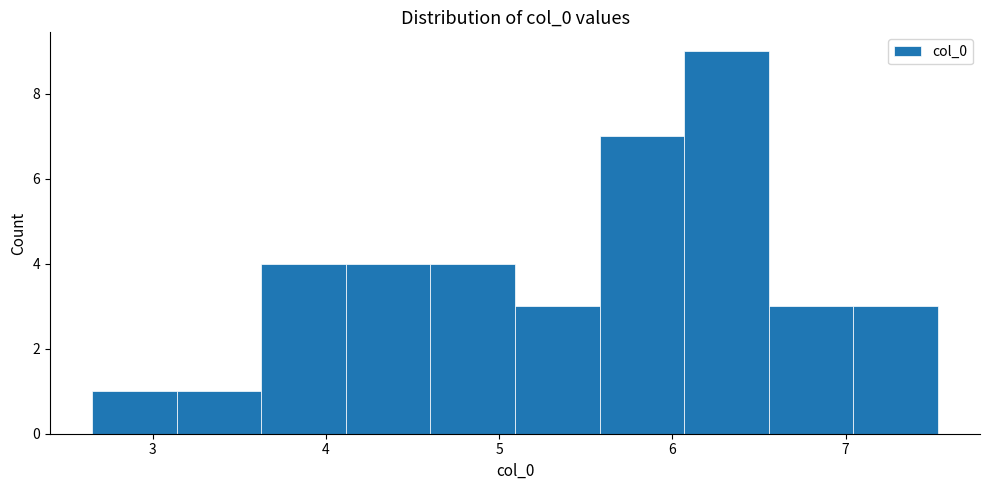

How tall is the bar that spans 3.1 to 3.6 on the x-axis? Neither the bar edges nor the heights are printed on the chart, so give them approximately, as read against the axes.

1